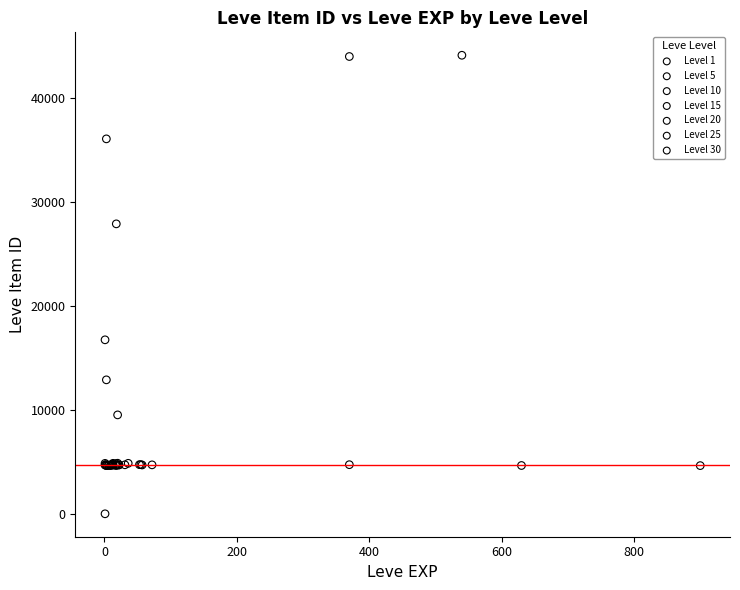

Which series reaches the maximum Y coordinate?

Level 1